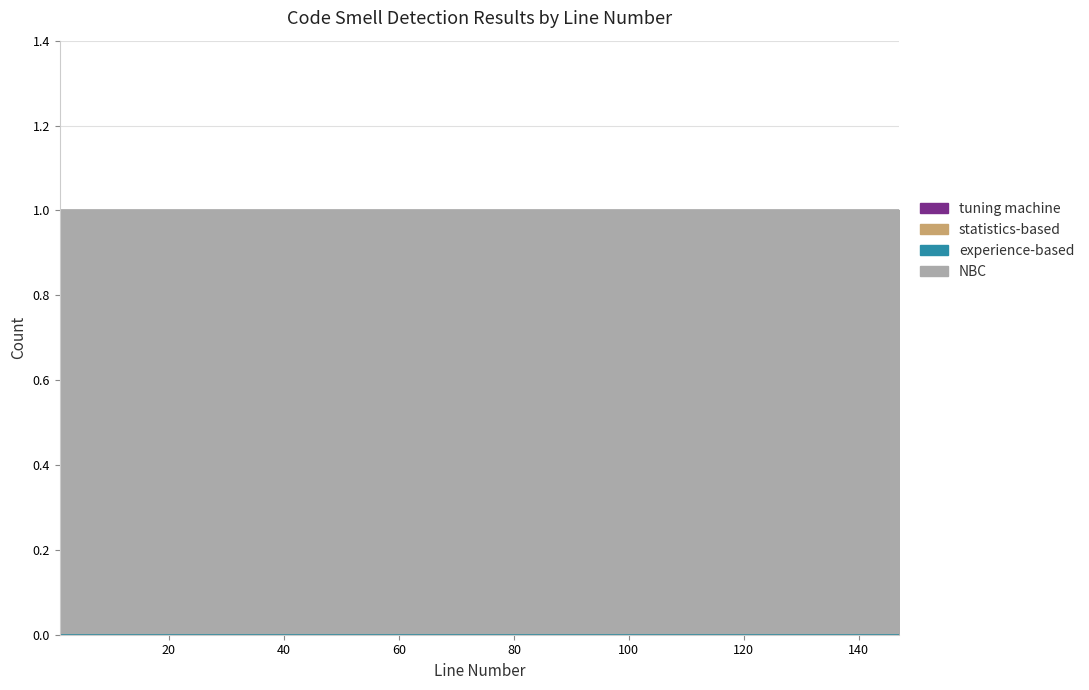

What is the value of the NBC point at the 14th from the left?

1